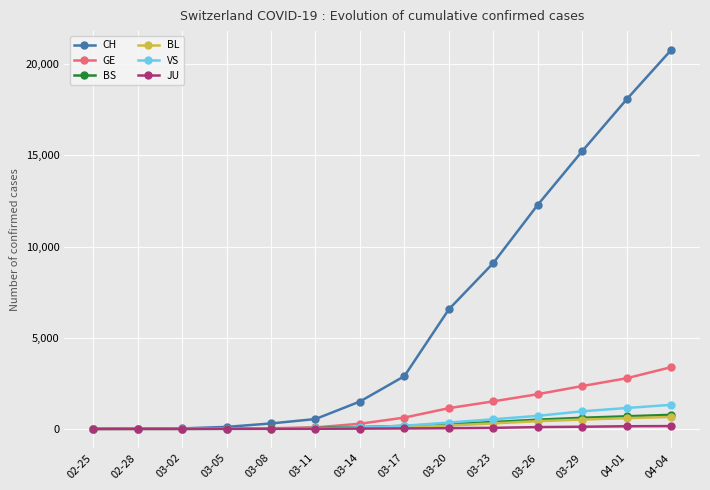

Where is CH nearest to the value 10387?

03-23